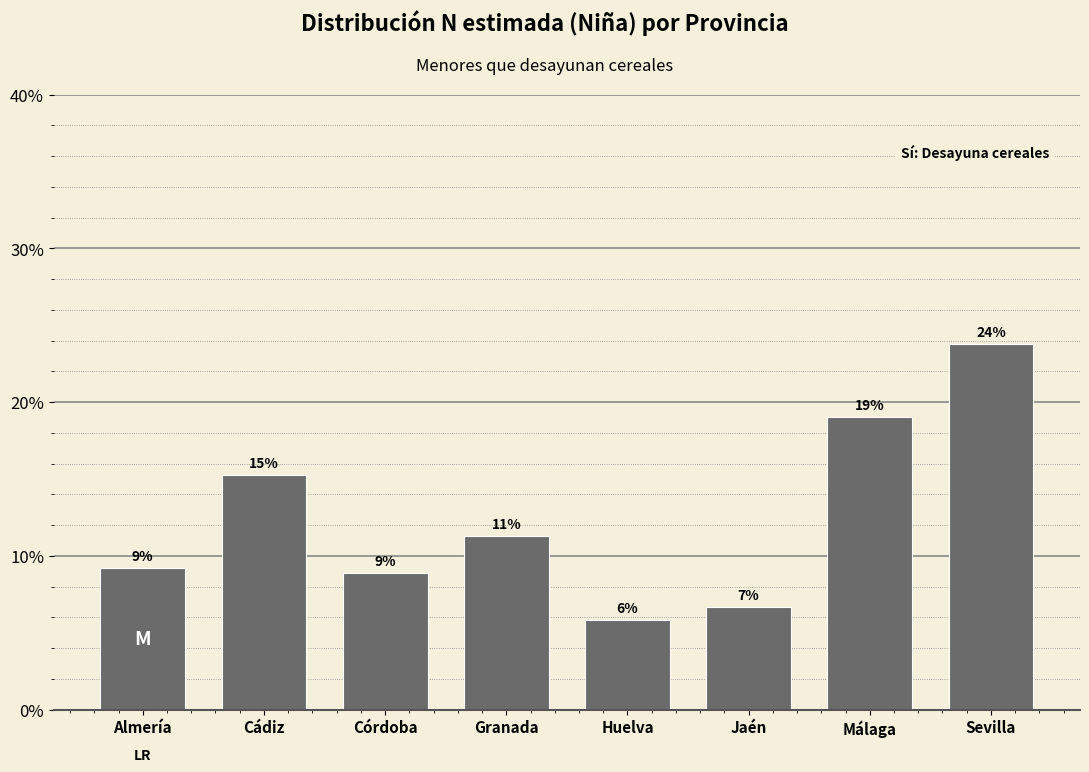

Are the bars horizontal?

No